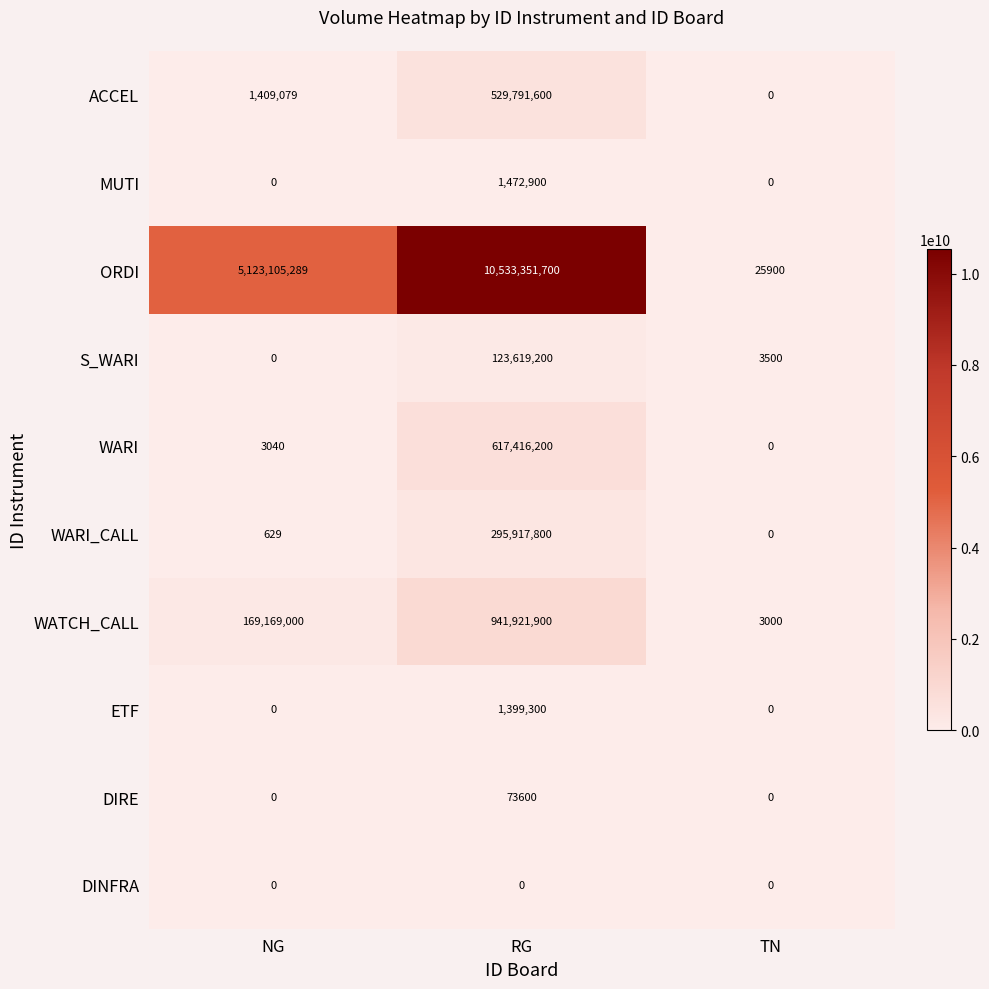

Which series has the largest total across all categories?

ORDI